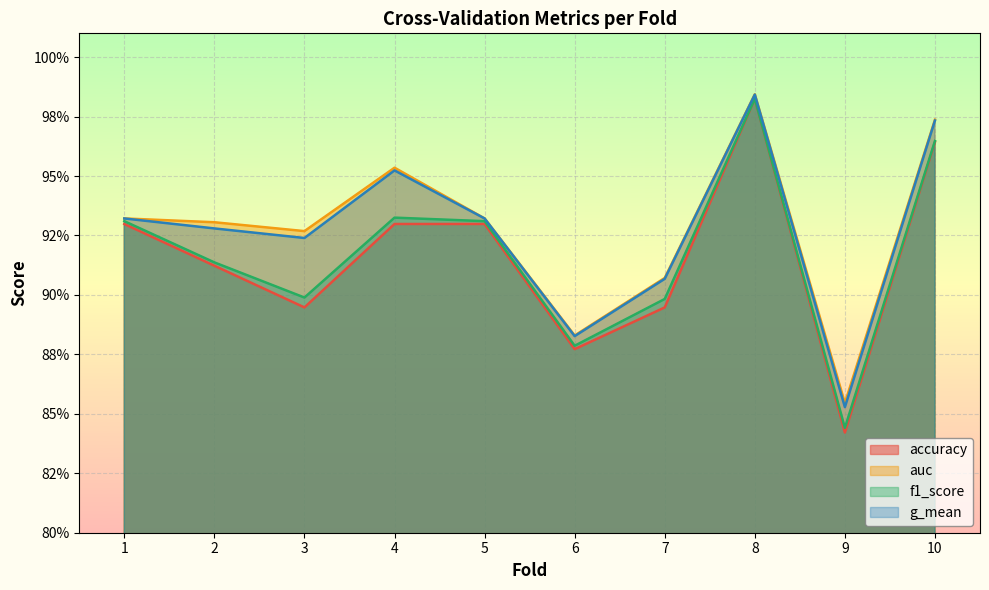

True or false: auc and g_mean cross at least once.

False